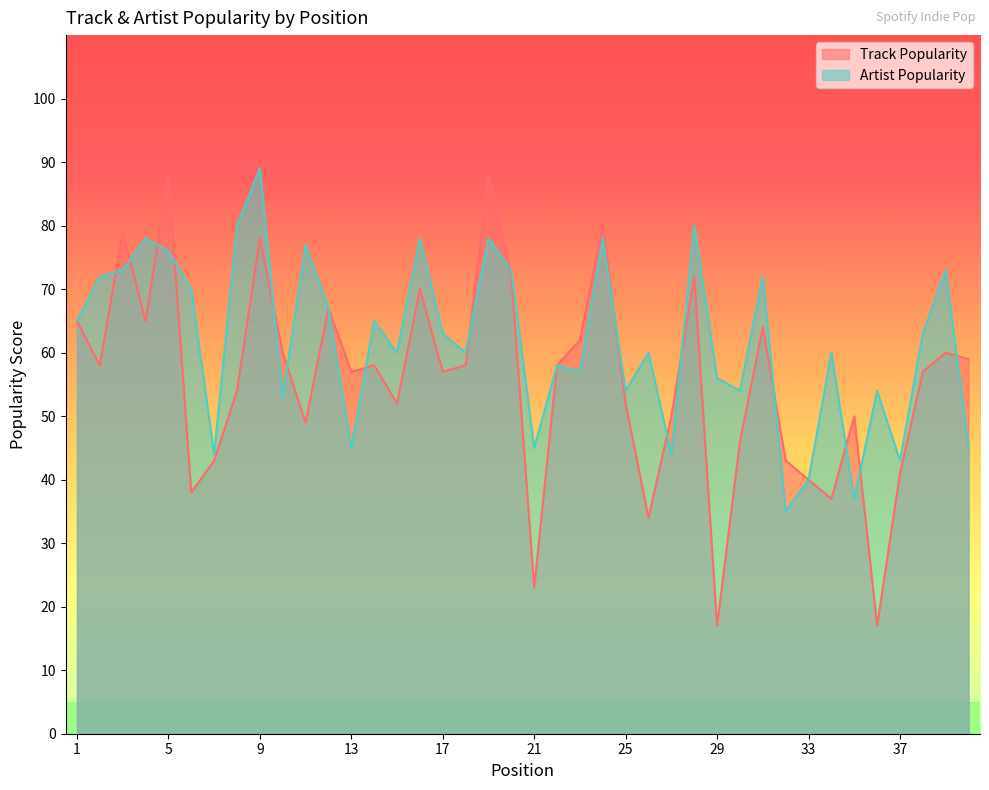

Which series has the largest total across all categories?

Artist Popularity